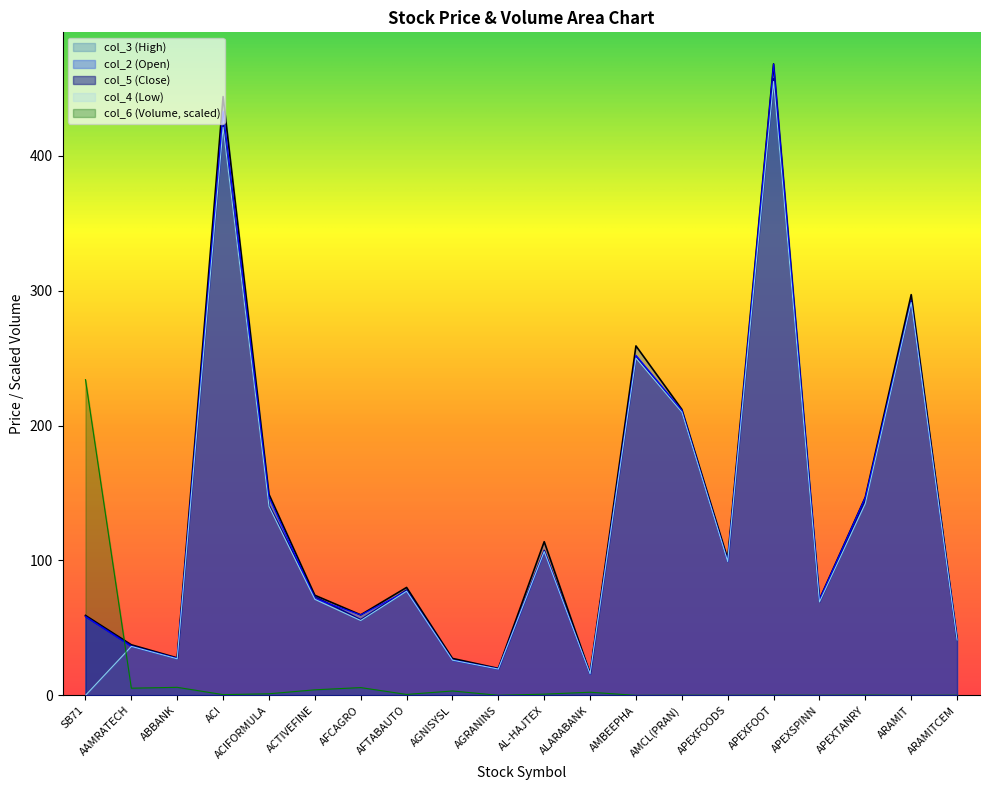

How many intersections are there between col_4 and col_6?

1